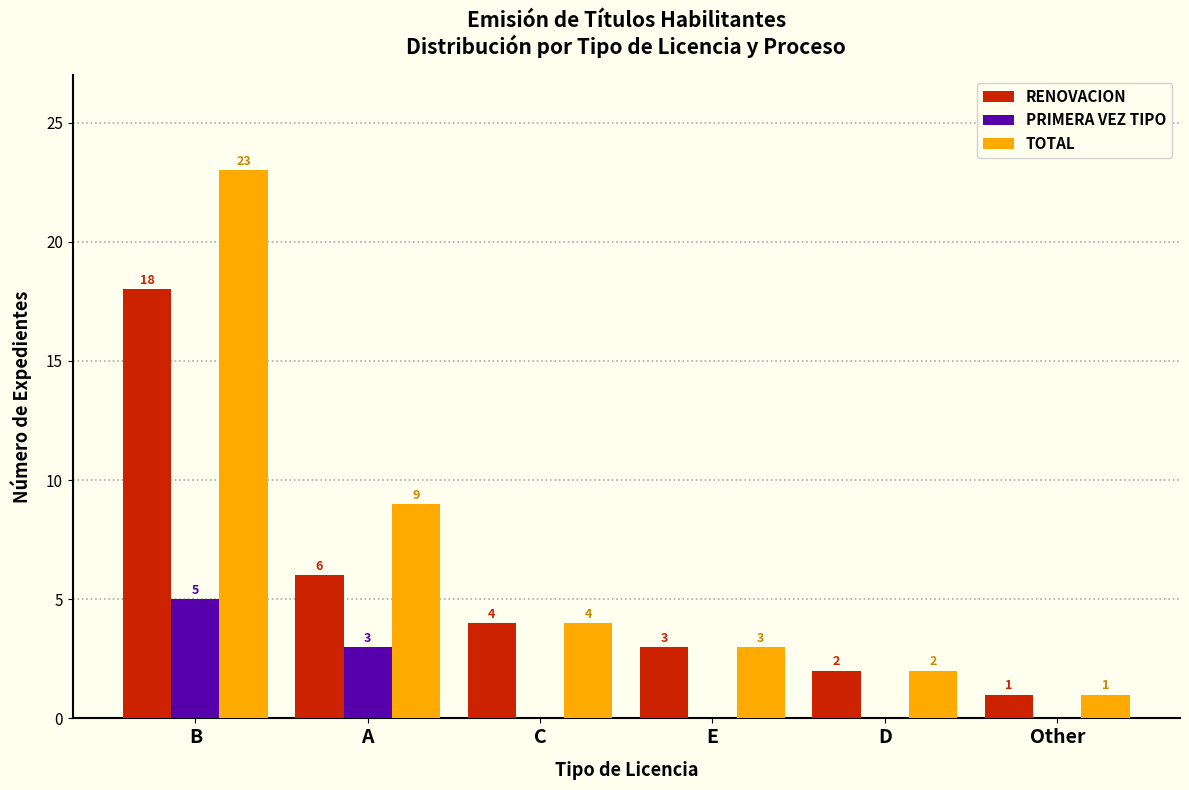

What is the sum of all PRIMERA VEZ TIPO values?

8